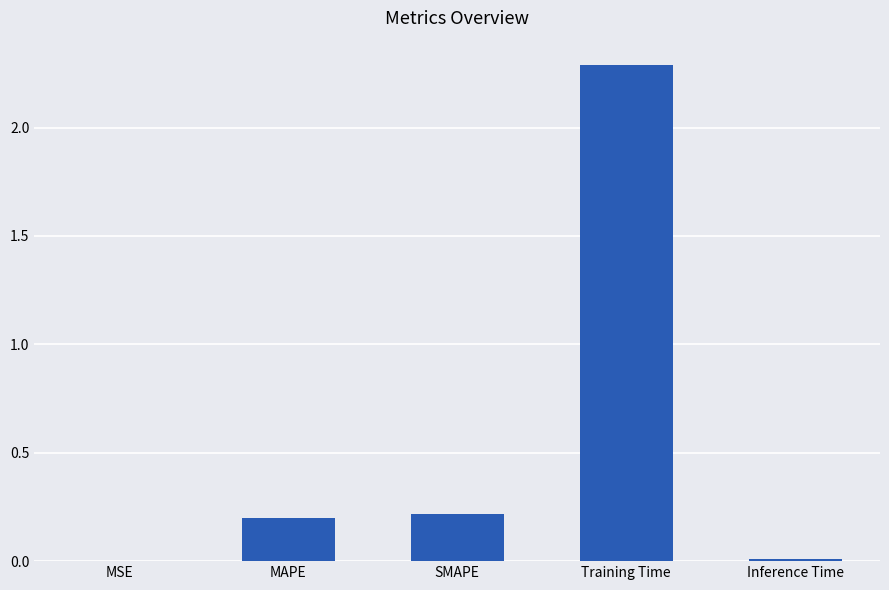

What is the sum of the values at MAPE and Training Time?

2.5